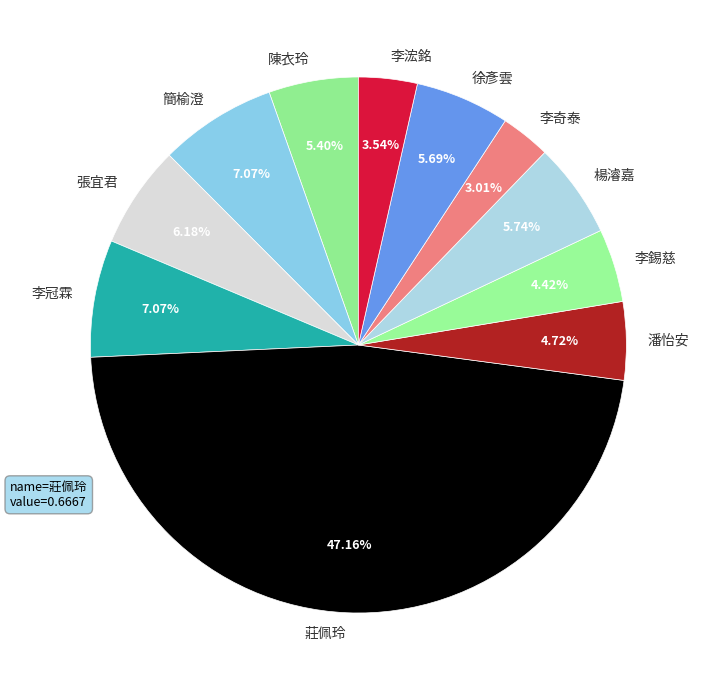

To the nearest percent, what is the average slice percentage?

9%